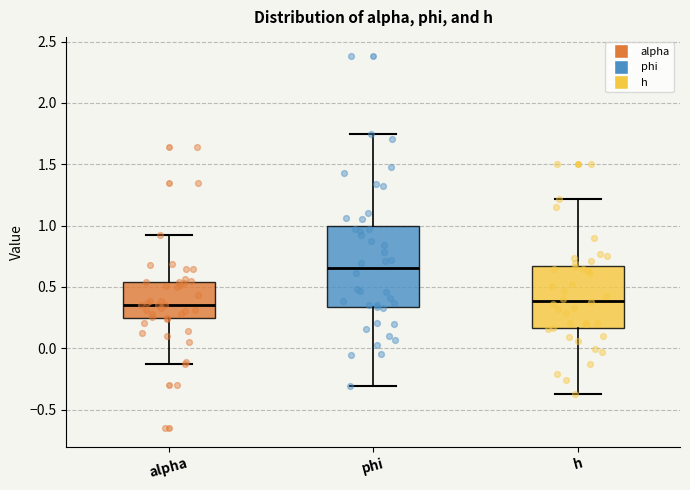

Which box is the tallest, from its lower edge to its upper edge?

phi